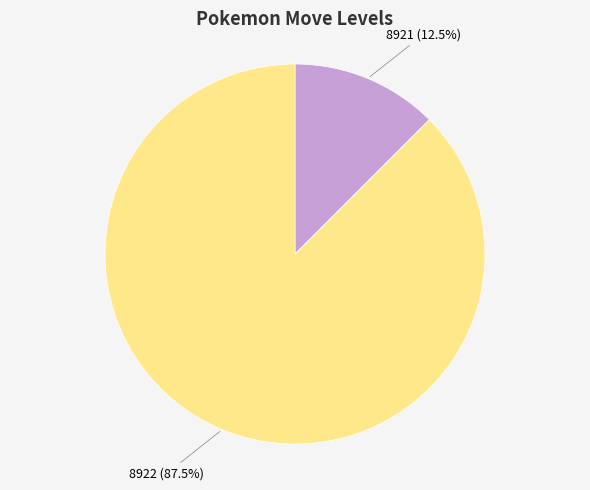

To the nearest percent, what is the combined percentage of 8921 and 8922?

100%